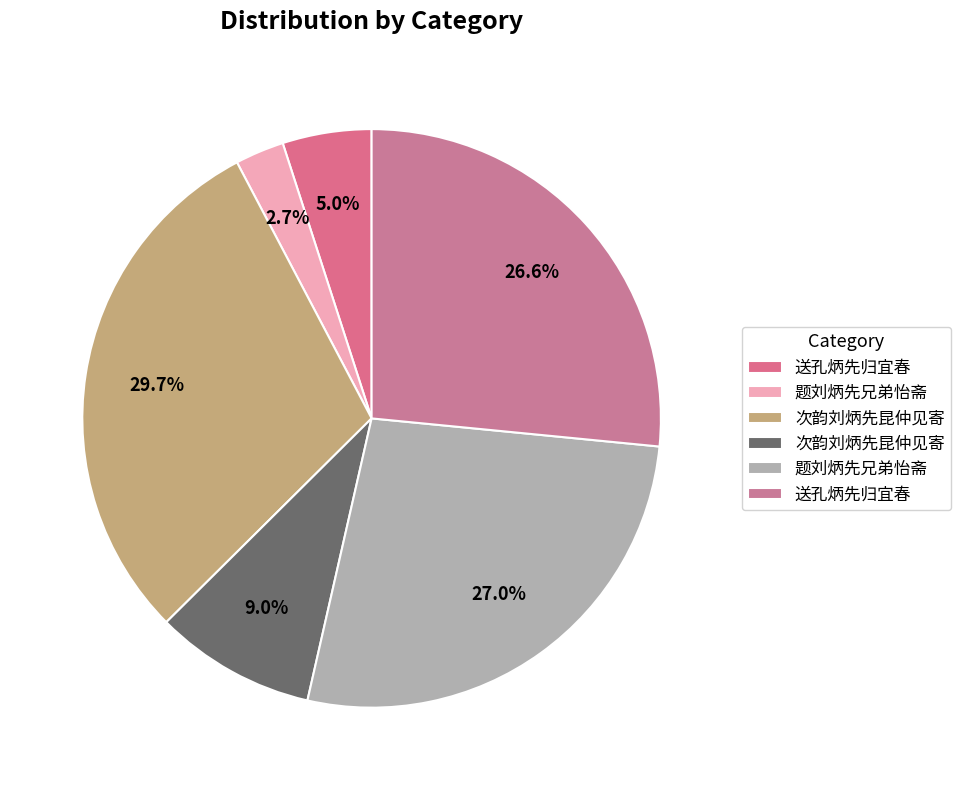

How many slices are in this pie chart?

6